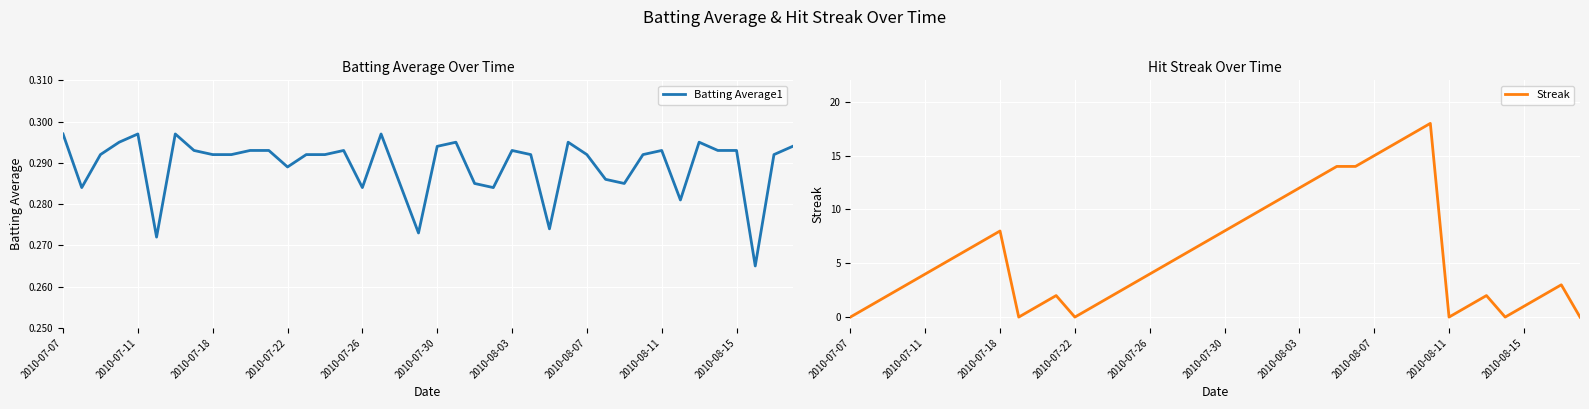

What is the spread (max minus min) of values at 10?

0.7